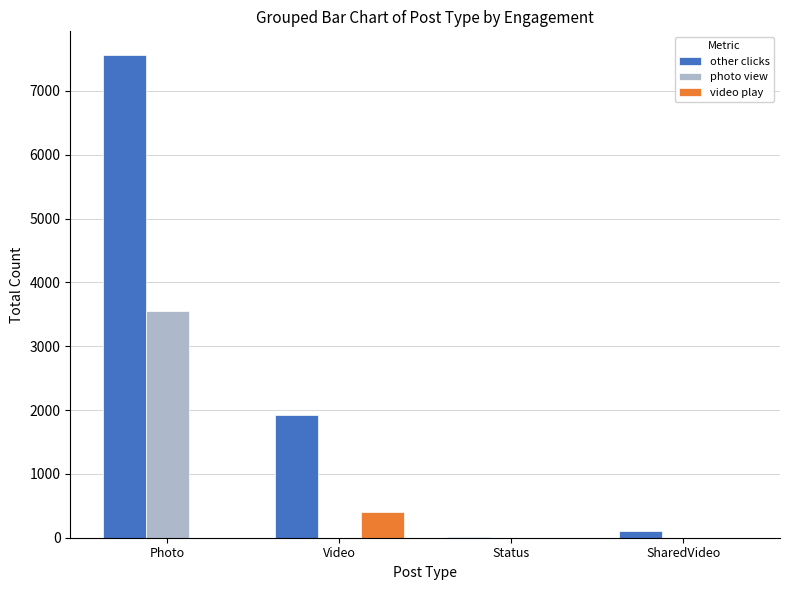

What are all the series names shown in the legend?

other clicks, photo view, video play